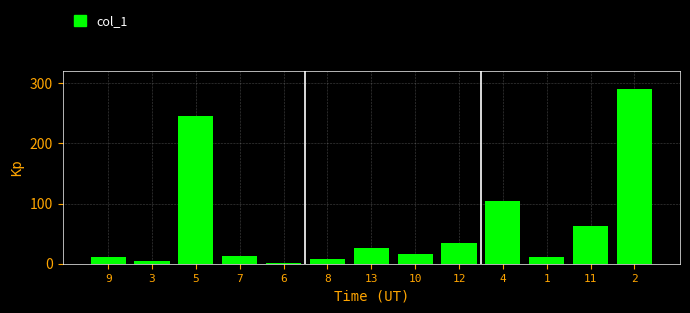

What is the ratio of the value at 7 to the value at 9?

1.2